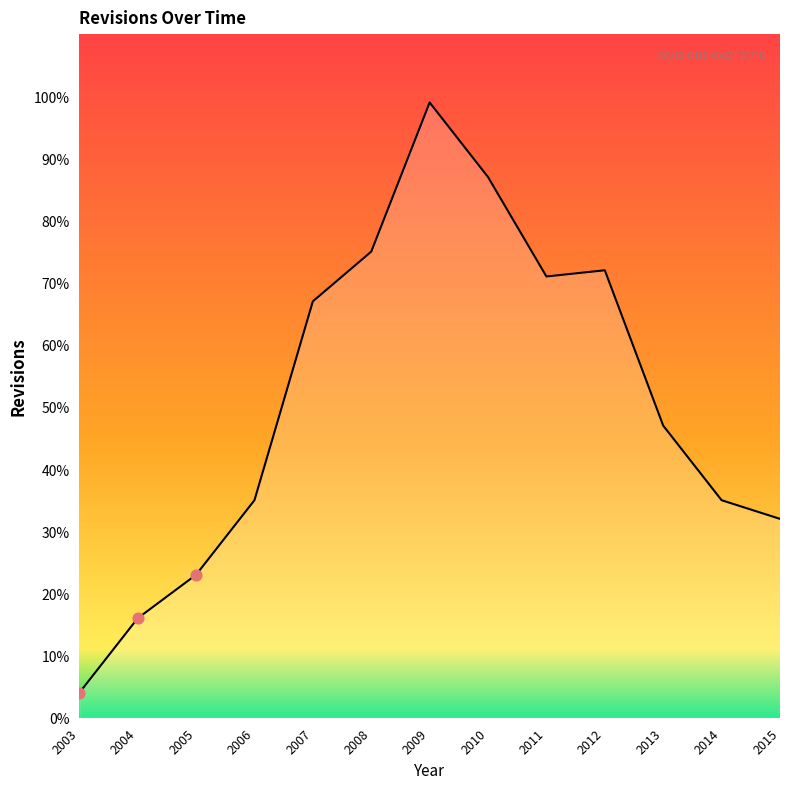

What is the change in value from 2004 to 2011?

+55